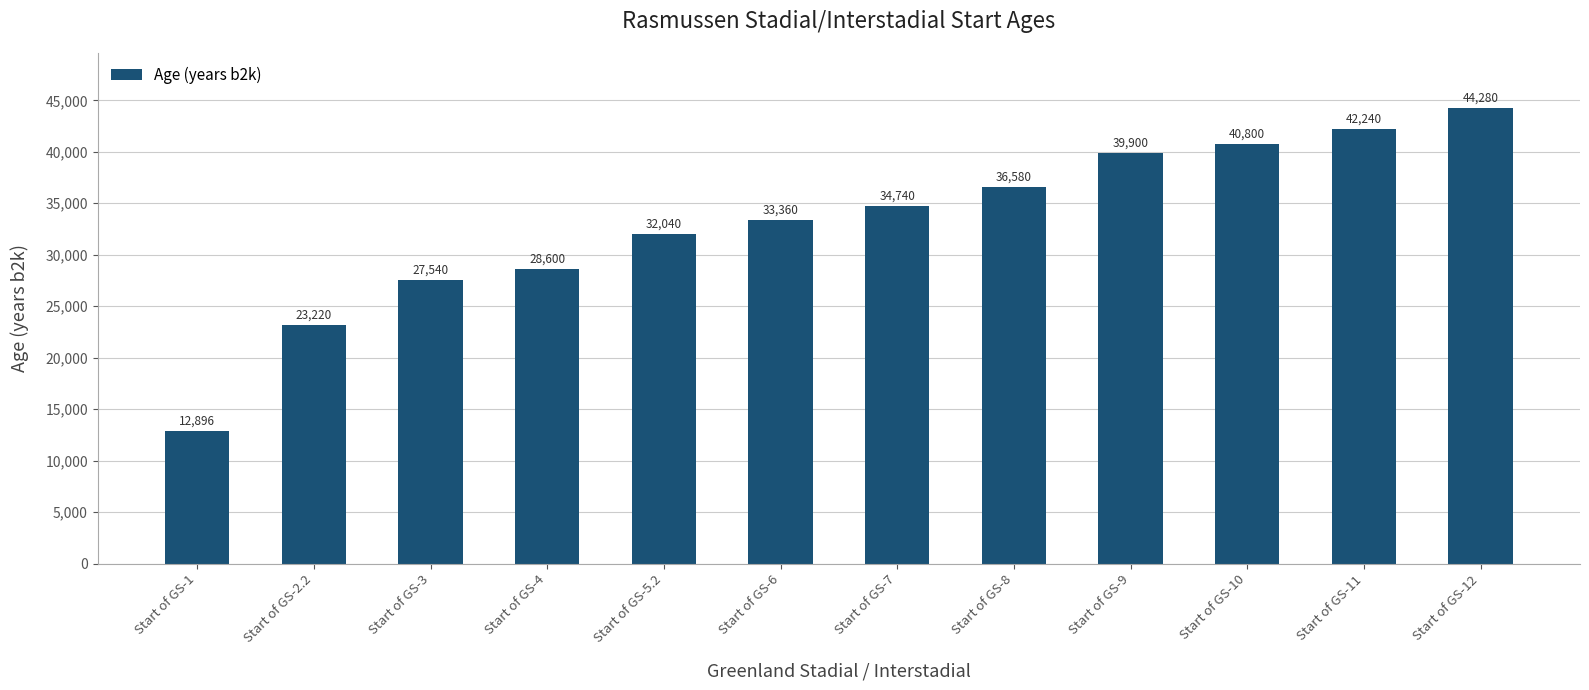

Are the bars horizontal?

No